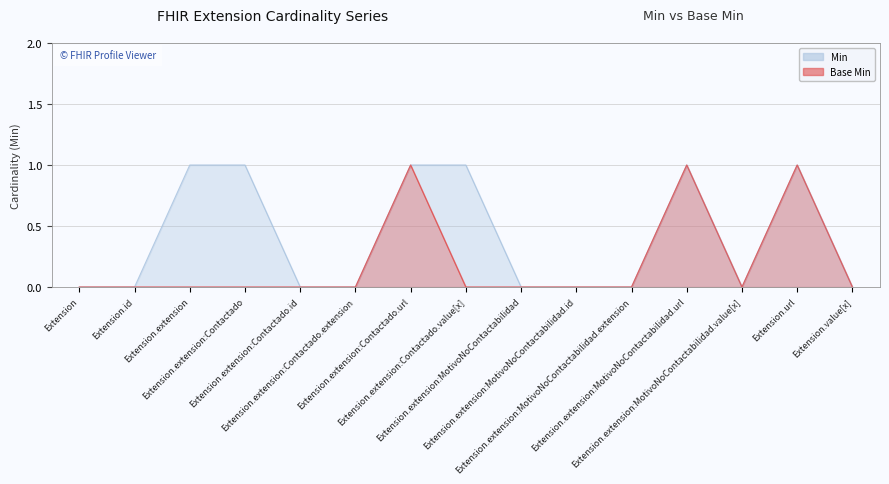

Count the Min values in the range 0 to 1.

15